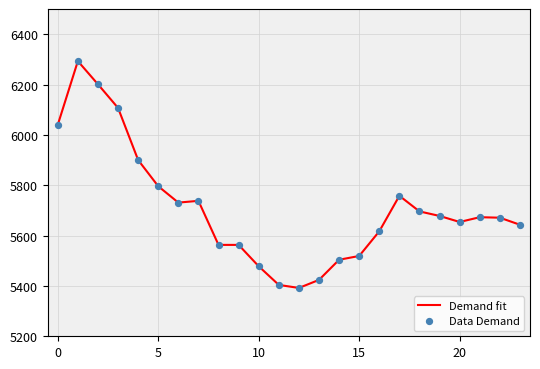

What is the maximum value shown in the chart?

6293